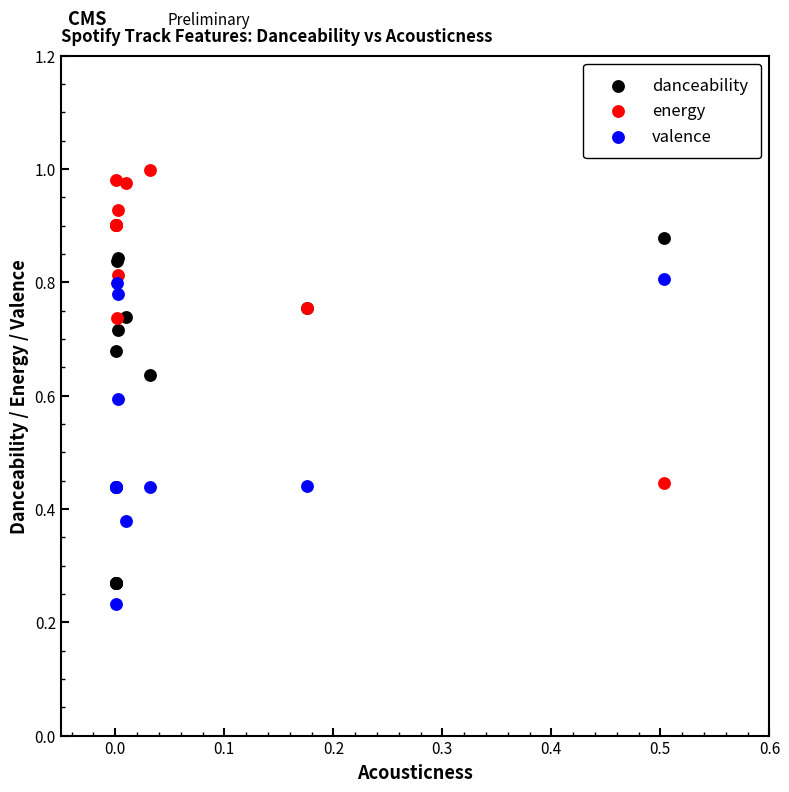

What are all the series names shown in the legend?

danceability, energy, valence